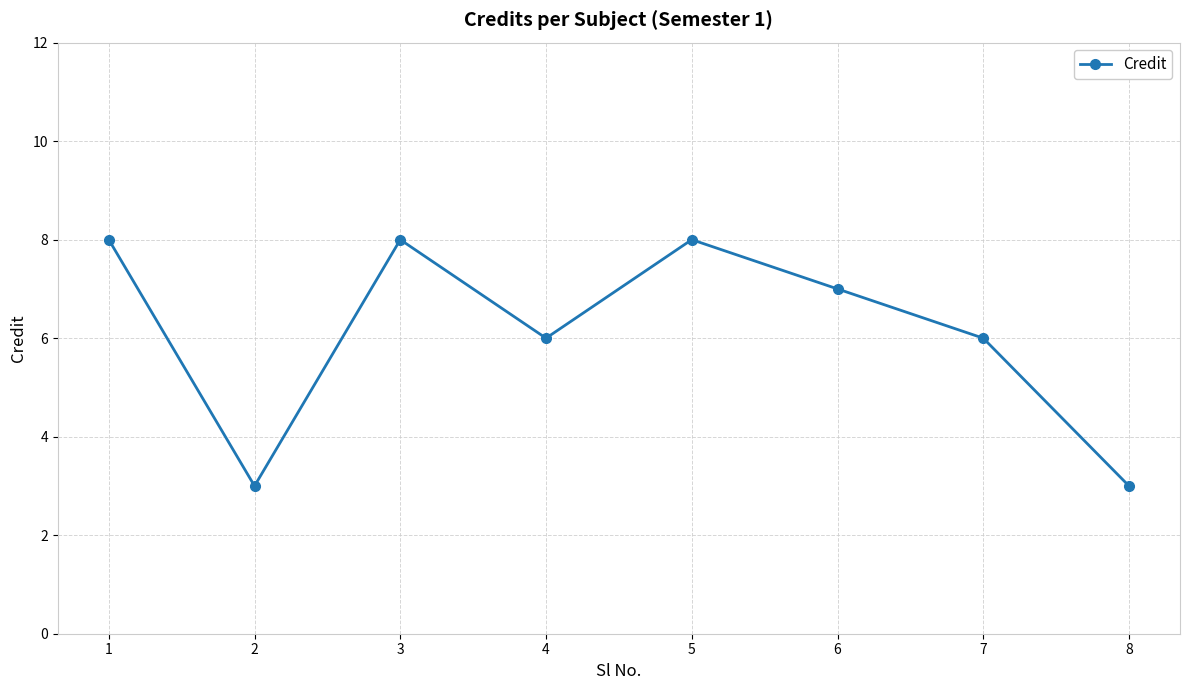

How many lines are shown in the chart?

1